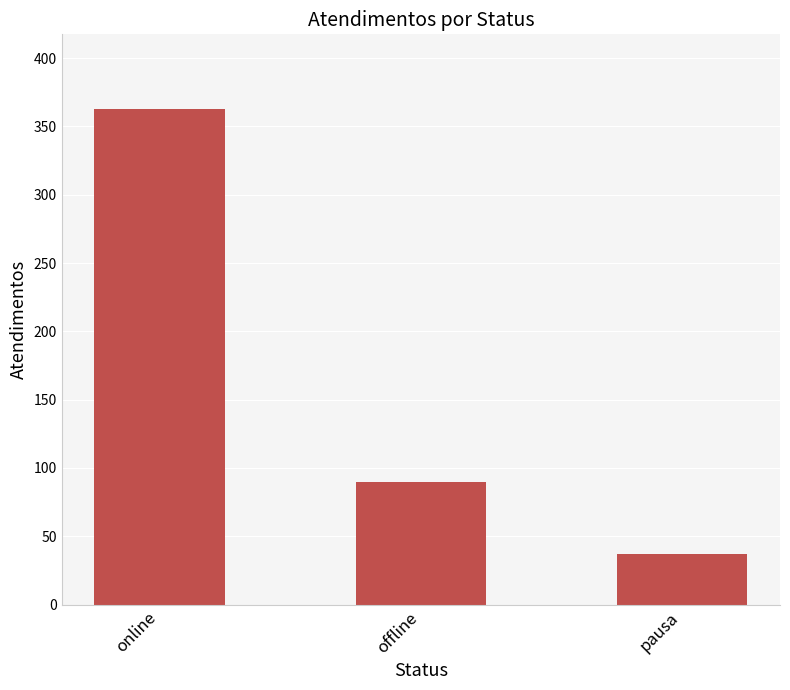

List the labels in order of value, smallest first.

pausa, offline, online